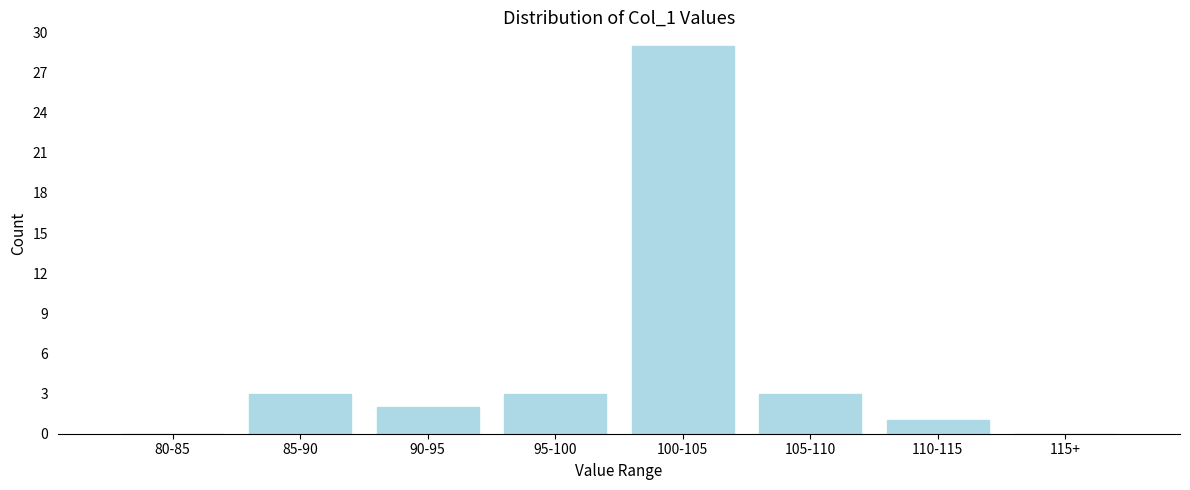

The value at 100-105 is 43. True or false?

False